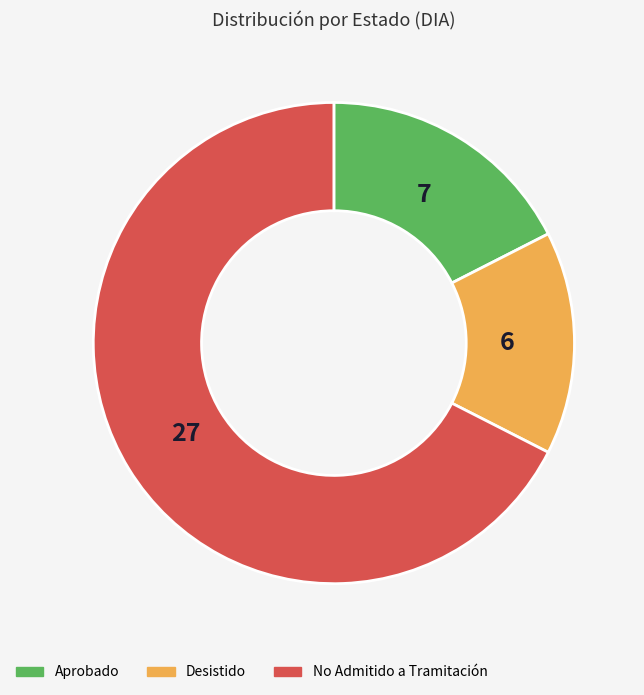

The Aprobado slice represents 6% of the pie. True or false?

False